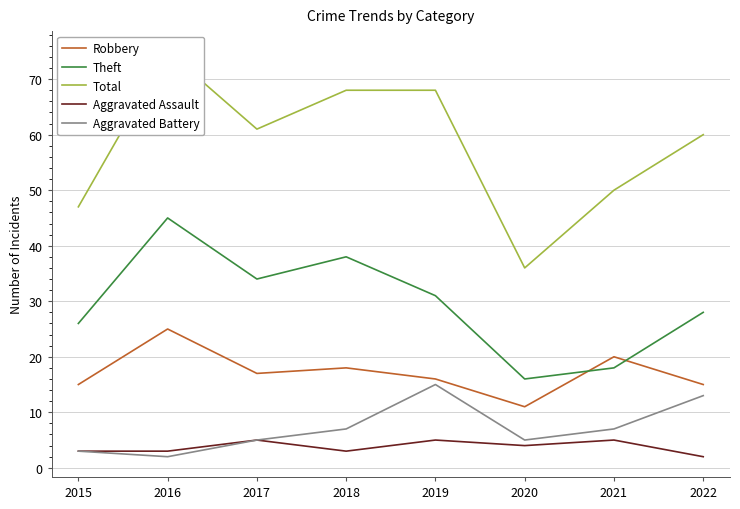

Which series has the largest total across all categories?

Total